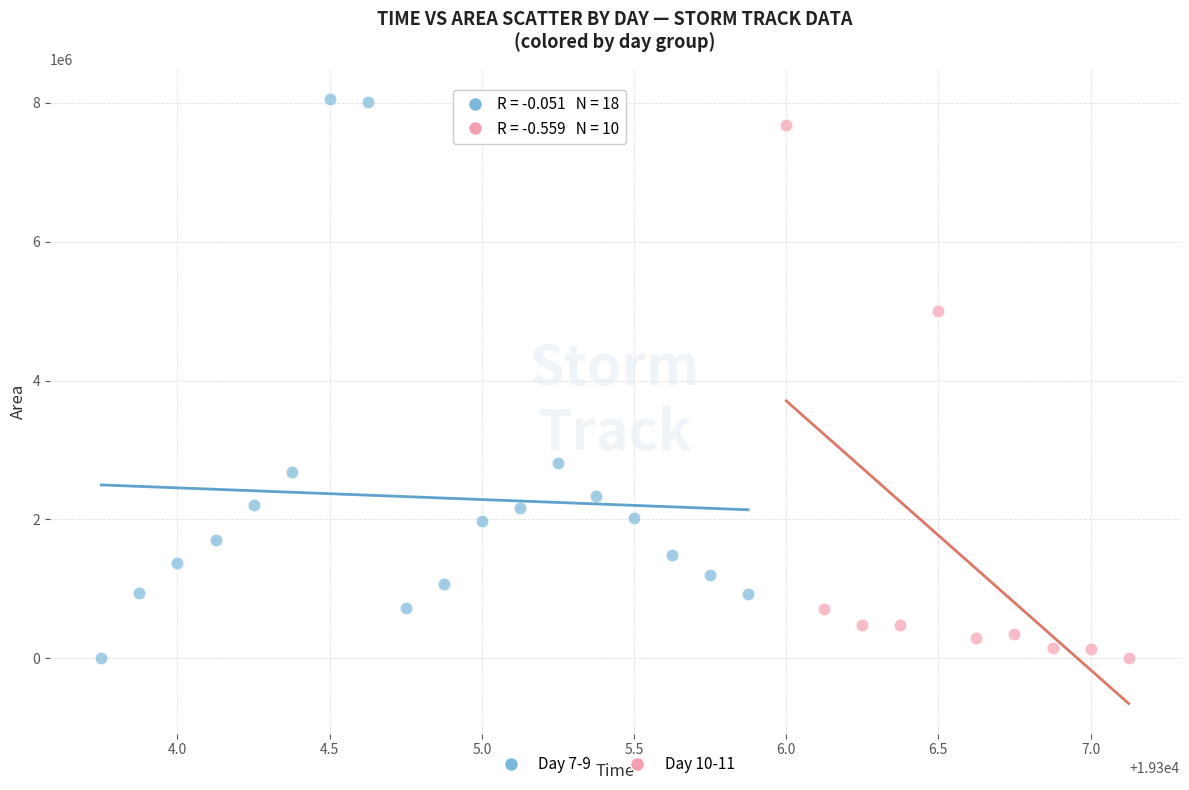

What are all the series names shown in the legend?

Day 7-9, Day 10-11